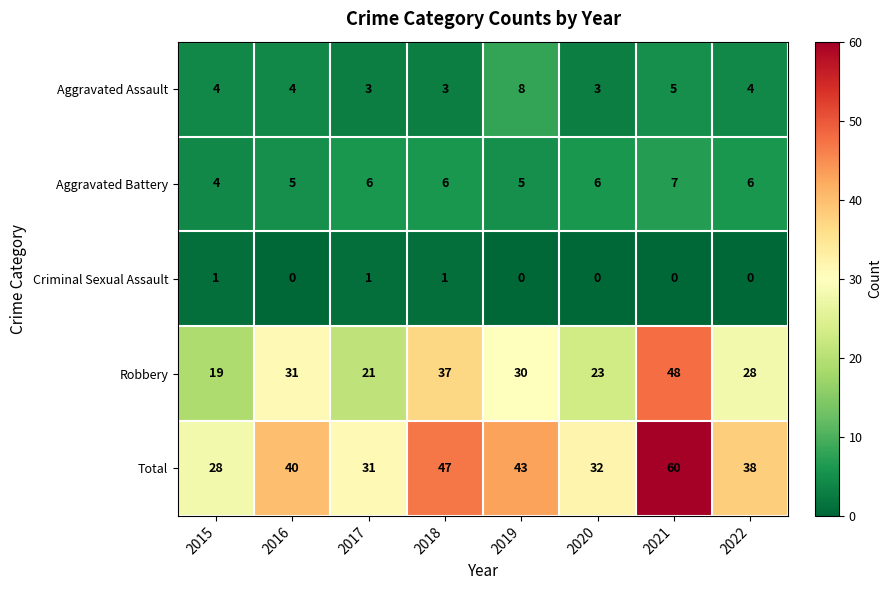

What is the total value across all series at 2020?

64